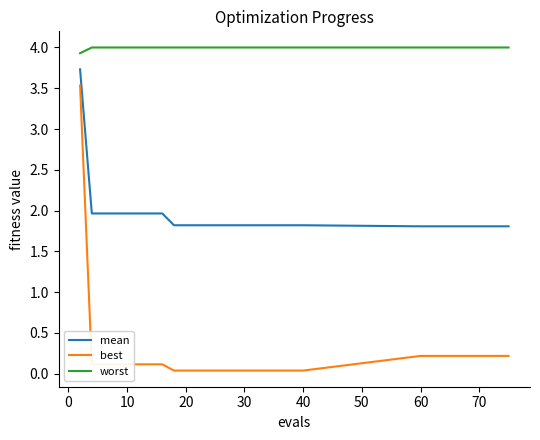

What is the greatest value displayed?

4.0